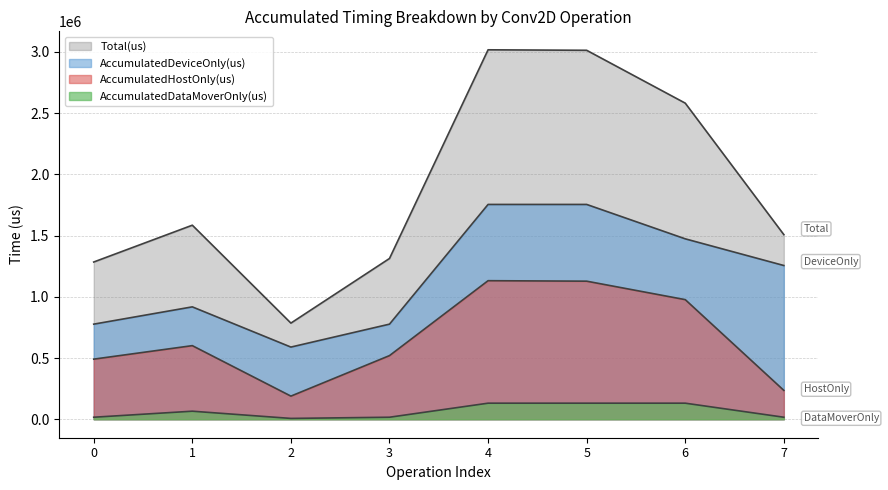

Is the value of Total(us) at 6 greater than the value of AccumulatedHostOnly(us) at 0?

Yes